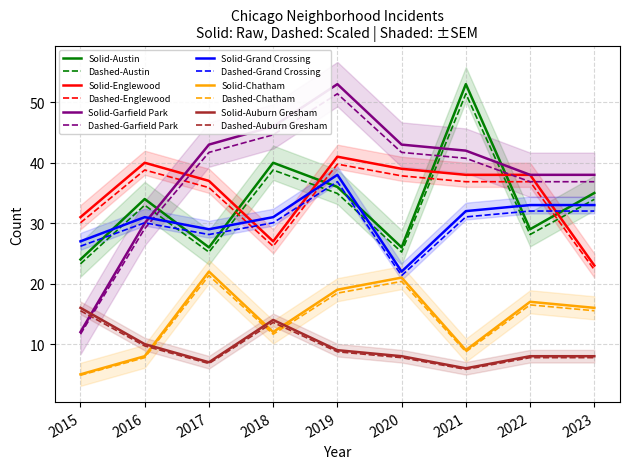

Which has a higher value, 2018 or 2020?

2018